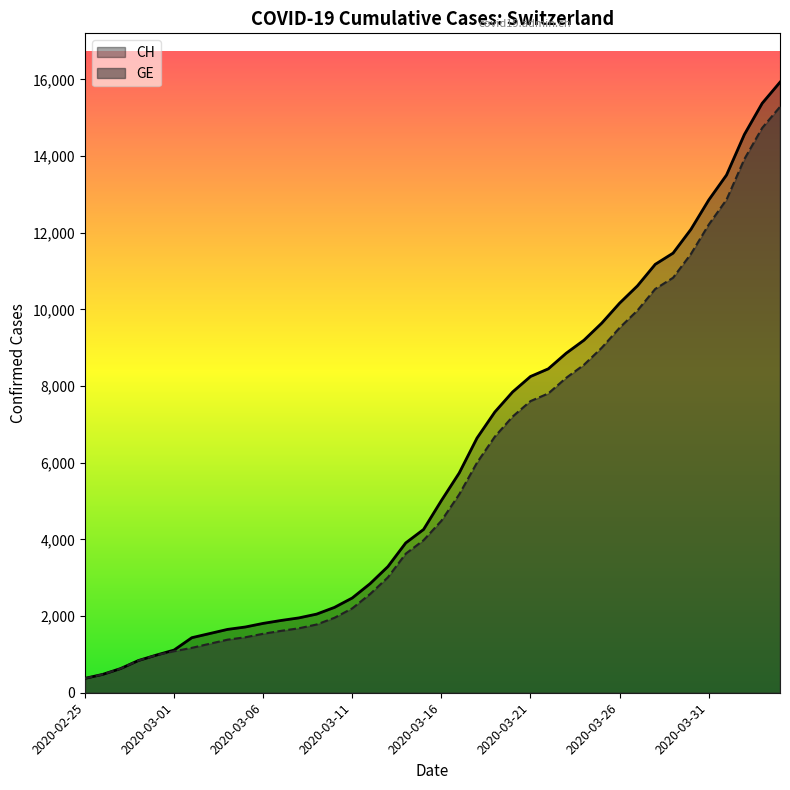

True or false: GE and CH cross at least once.

False